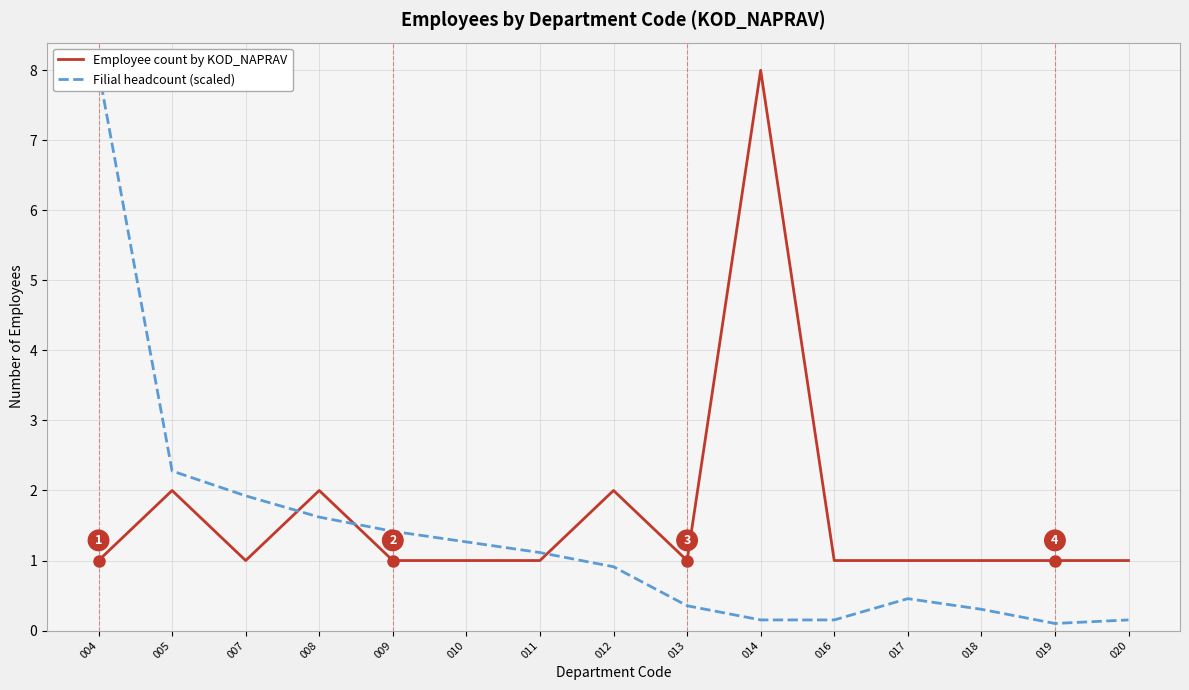

List the labels in order of Employee count by KOD_NAPRAV value, smallest first.

004, 007, 009, 010, 011, 013, 016, 017, 018, 019, 020, 005, 008, 012, 014